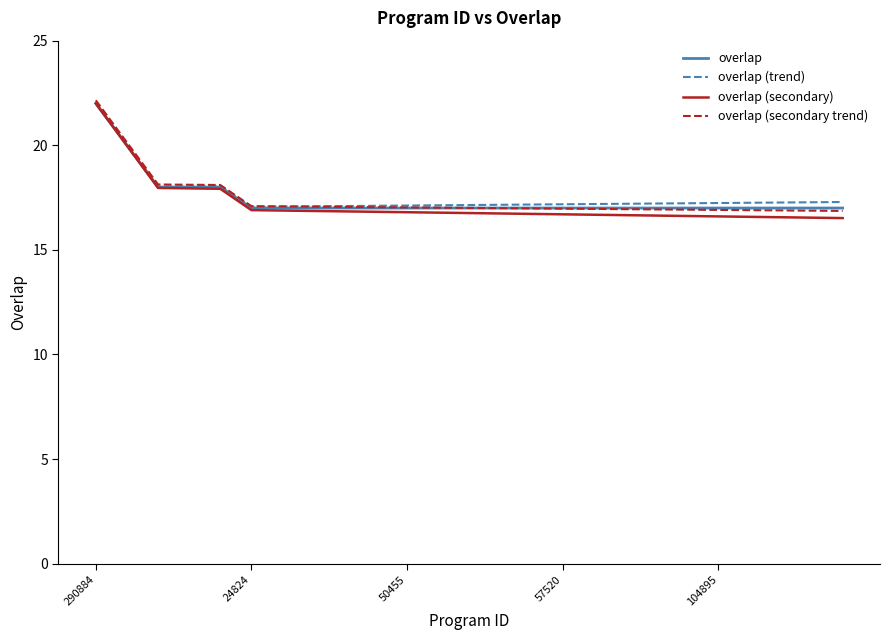

How many distinct data groups are displayed?

4